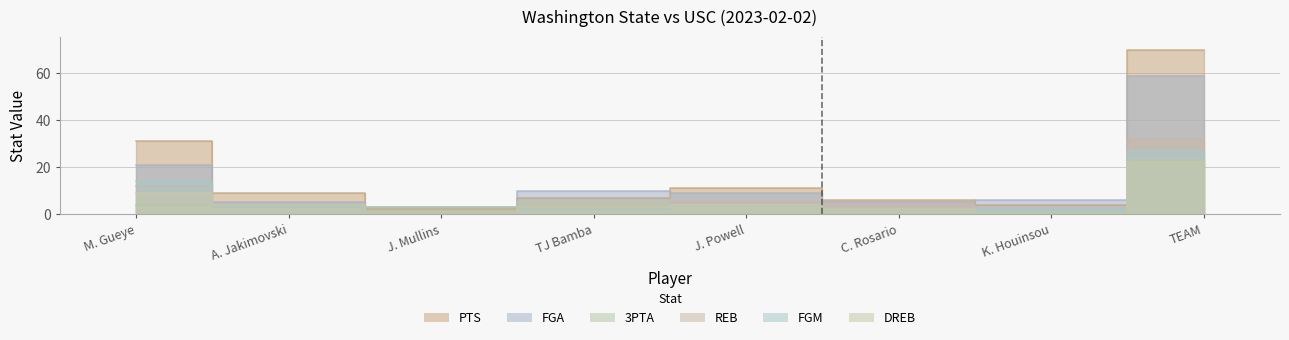

How many interior local valleys does the REB series have?

2